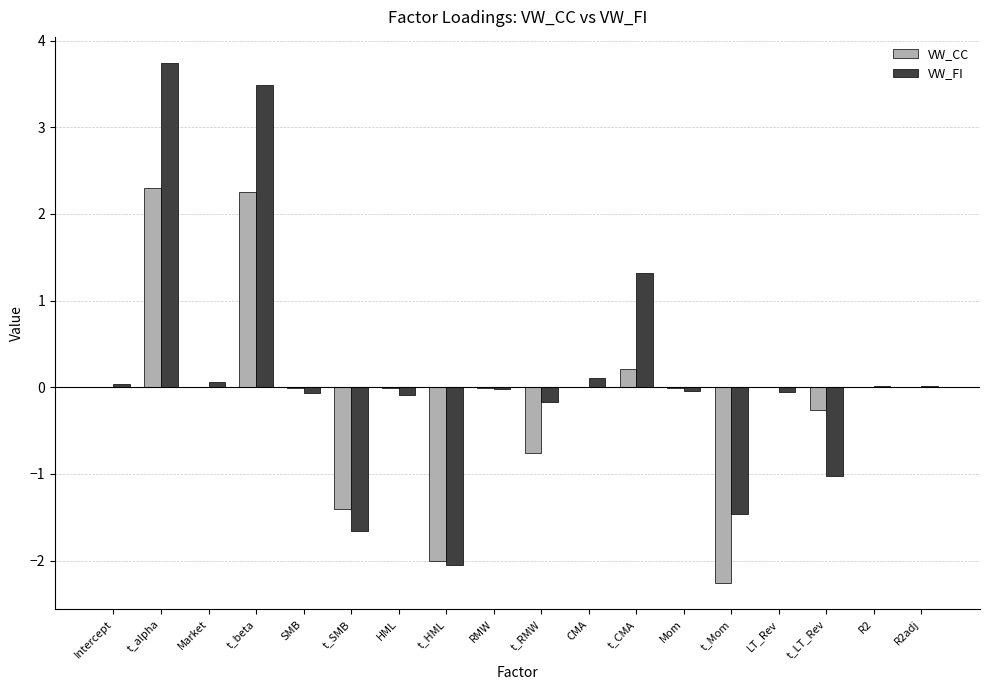

The value of VW_CC at t_SMB is -1.4. True or false?

True